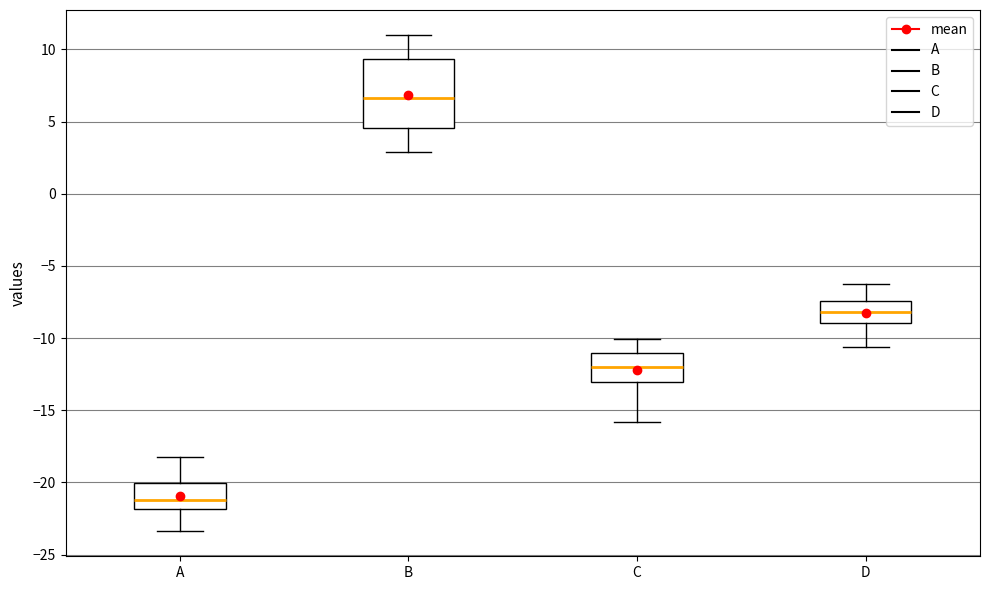

Reading left to right, transcribe this box plot: for each box, give where its median line is, the range the box spans, and where its two whiskers end, as read against the y-axis. The values are not printed on the chart, so give them approximately, as read against the axis.

A: median -21.0, box -22.0 to -20.0, whiskers -23.5 to -18.0
B: median 6.5, box 4.5 to 9.5, whiskers 3.0 to 11.0
C: median -12.0, box -13.0 to -11.0, whiskers -16.0 to -10.0
D: median -8.0, box -9.0 to -7.5, whiskers -10.5 to -6.5